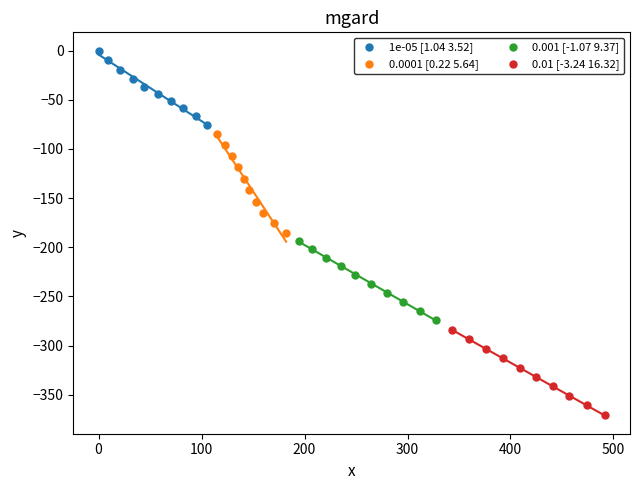

Which series contains the highest Y value?

1e-05 [1.04 3.52]